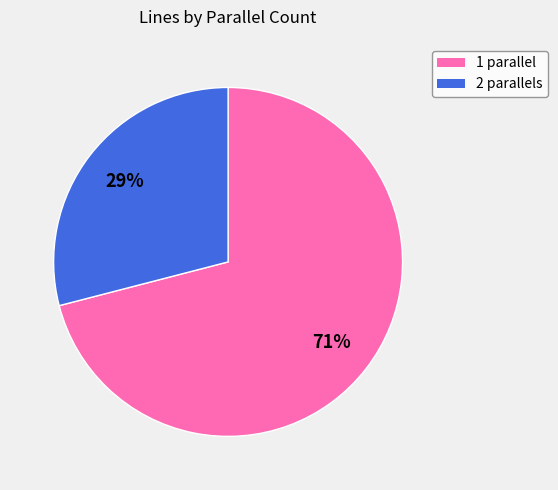

What is the ratio of the value at 1 to the value at 2?

2.4